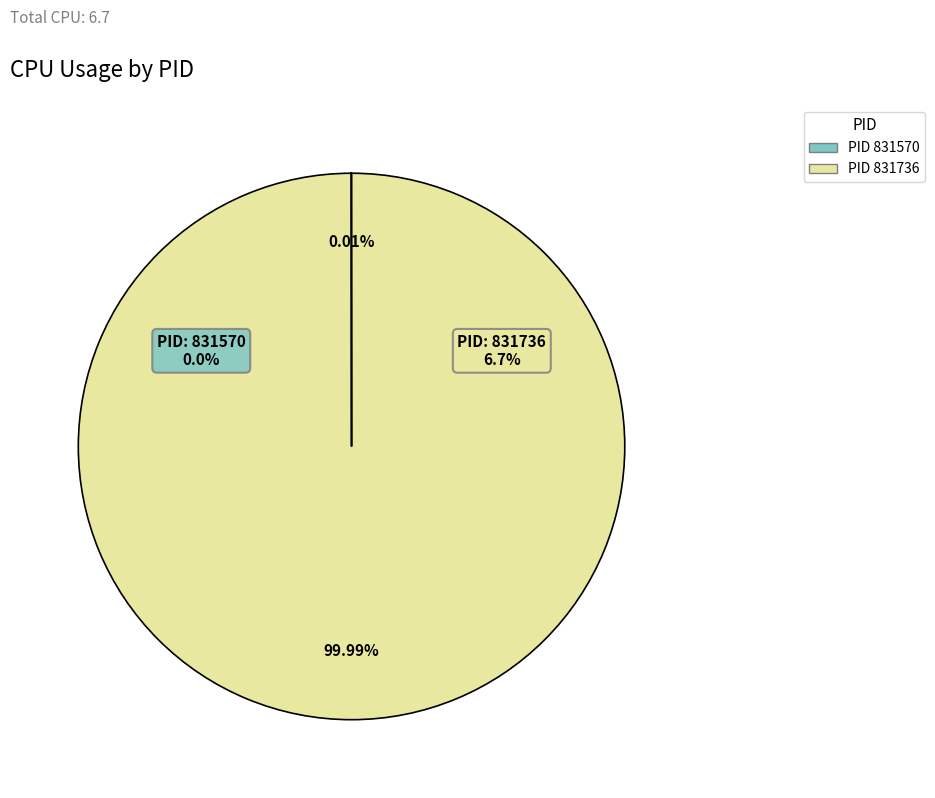

How many slices are in this pie chart?

2